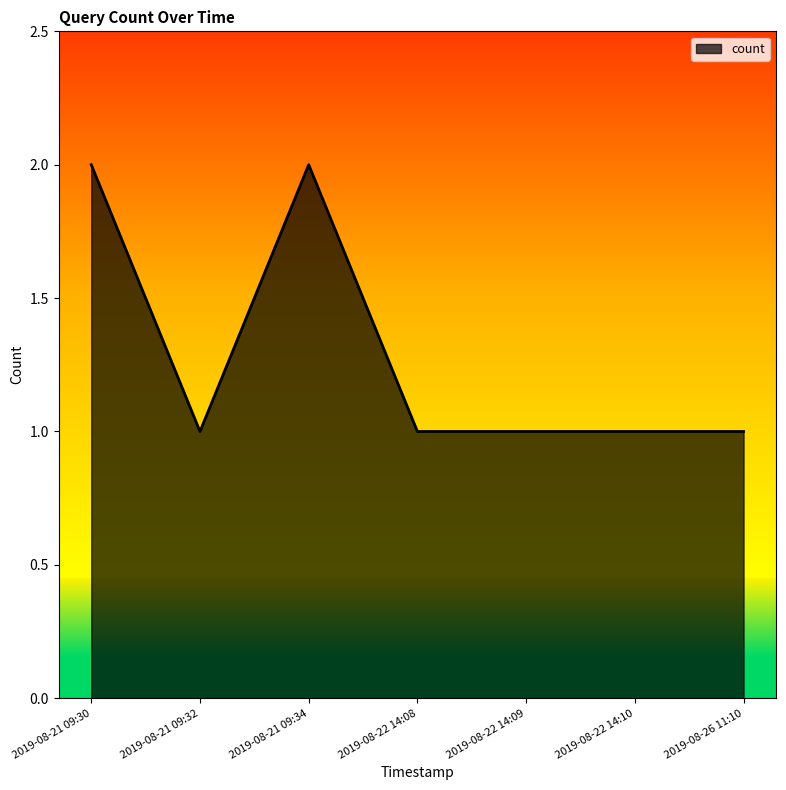

How many lines are shown in the chart?

1